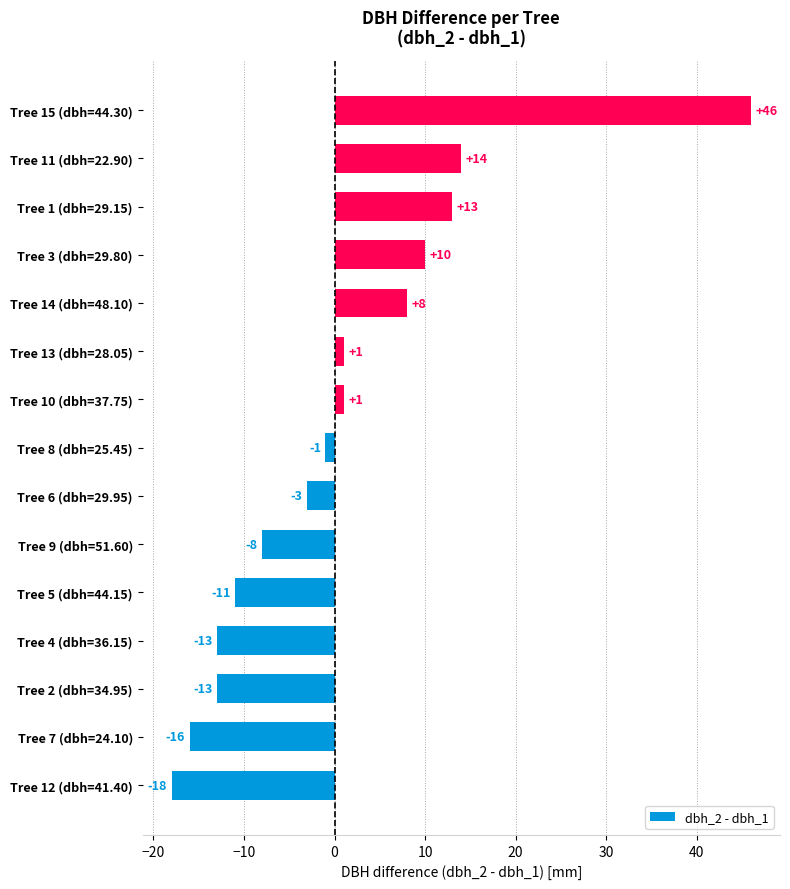

Where is the data nearest to the value 14?

Tree 11 (dbh=22.90)